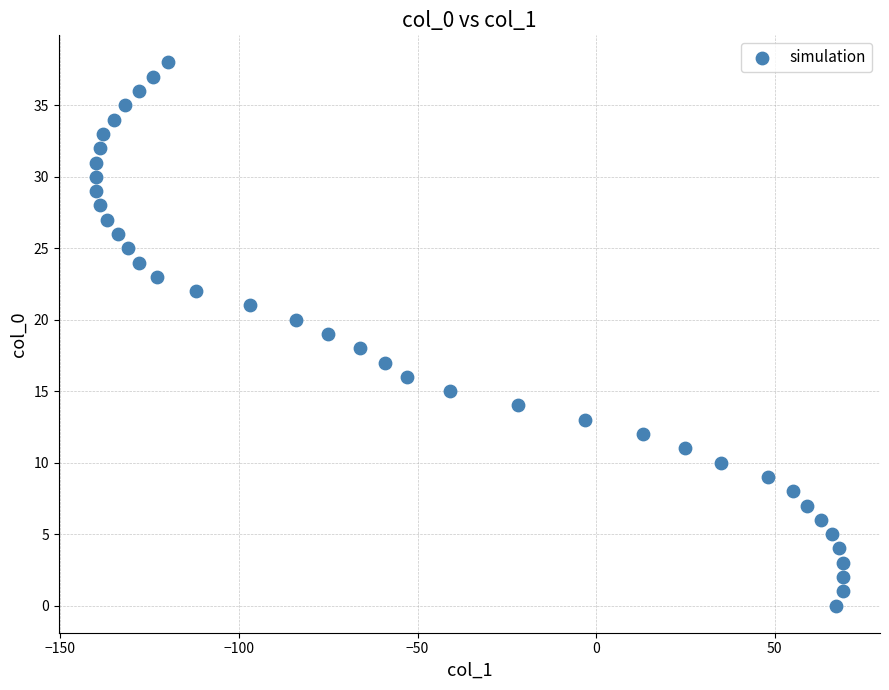

What is the range of X values (max minus min)?

209